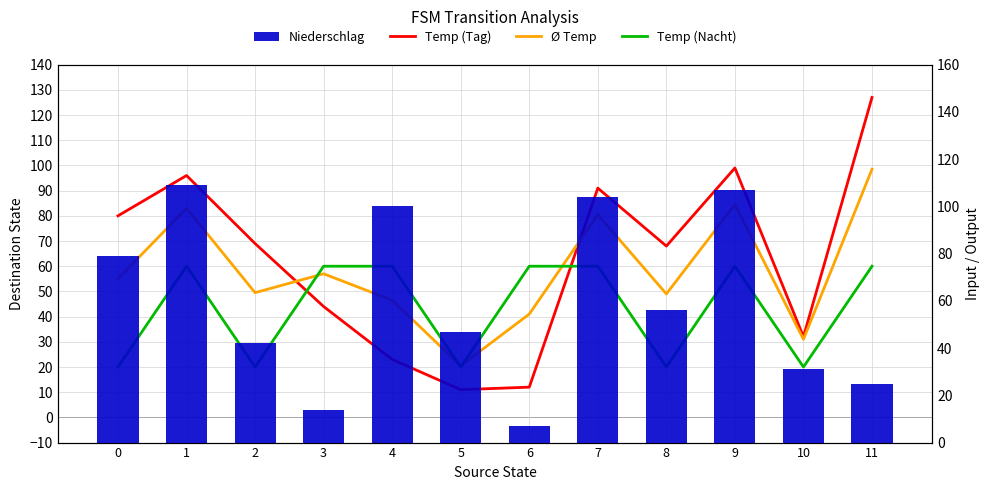

Count the number of categories in the chart.

12